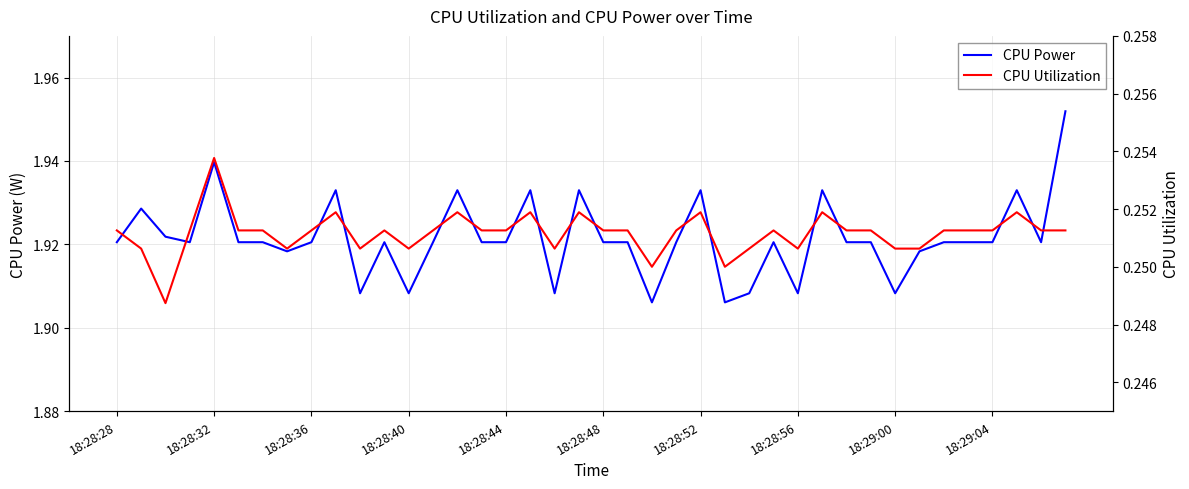

How many data points does each series have?

40